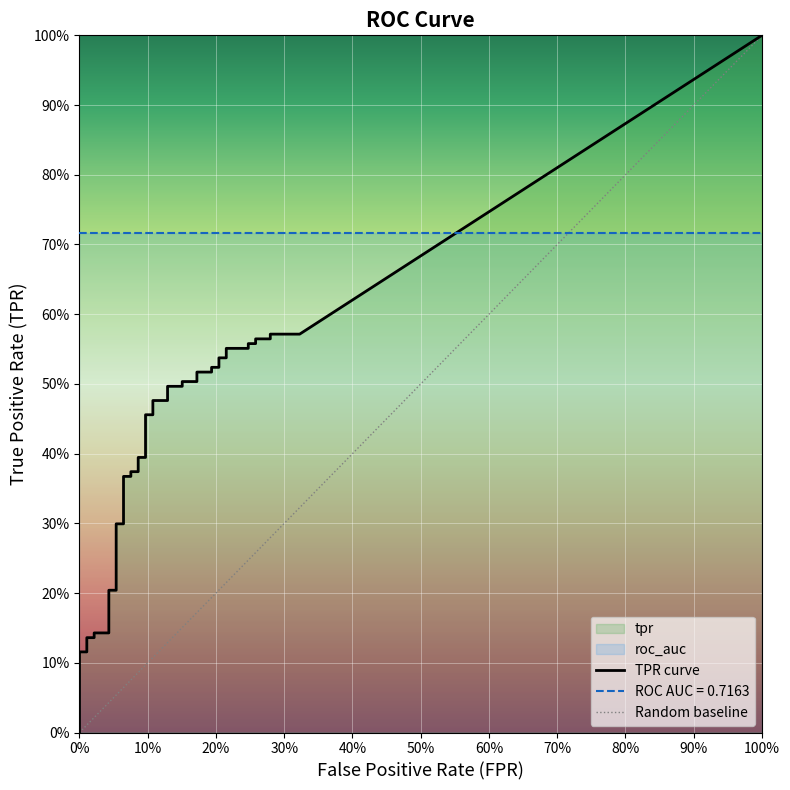

True or false: tpr and fpr intersect in this chart.

False